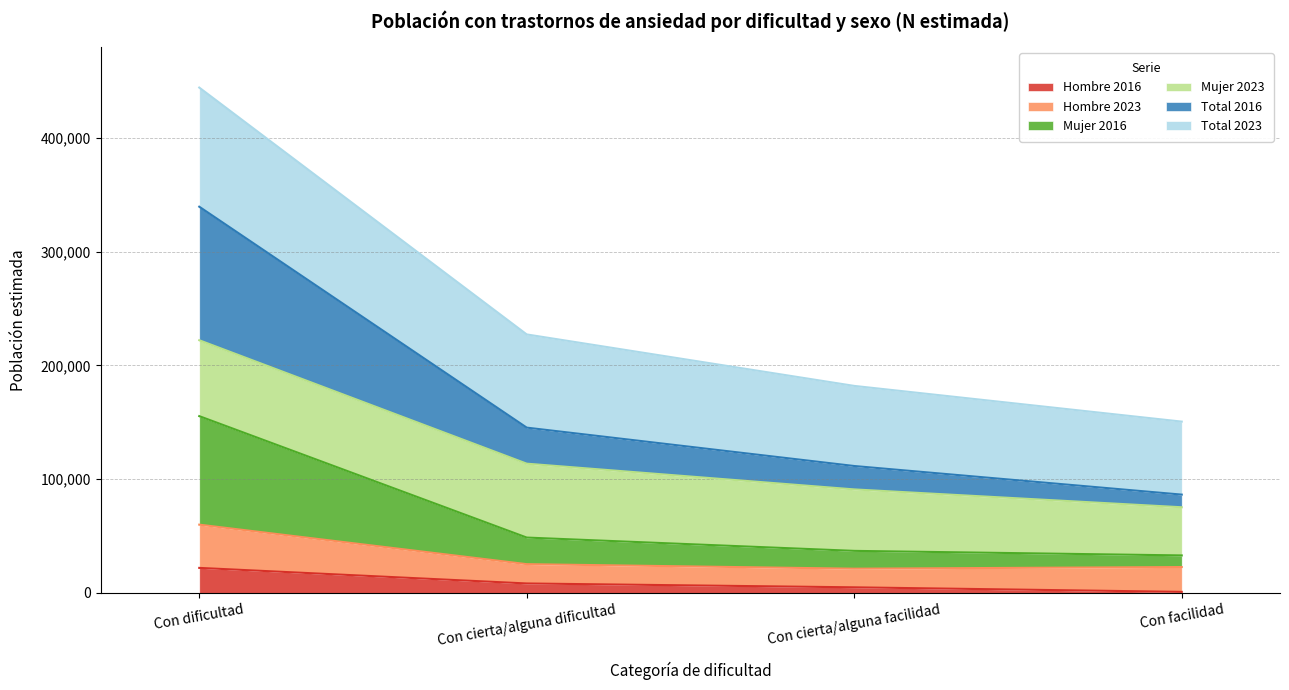

How many lines are shown in the chart?

6